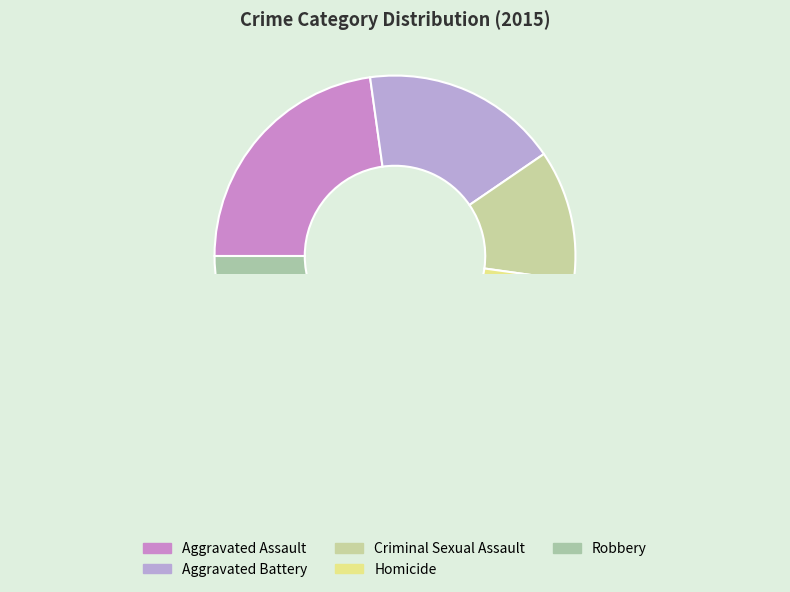

Is it true that Criminal Sexual Assault is 1% of the pie?

False